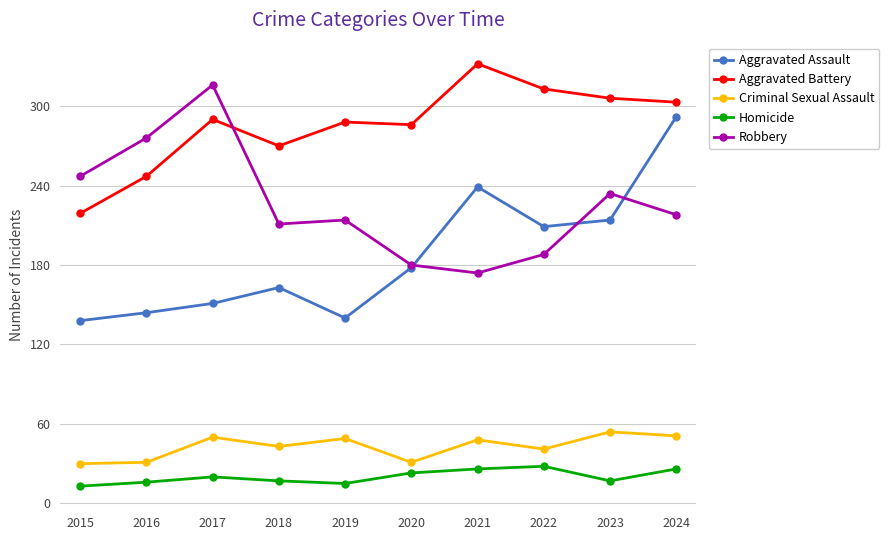

What is the total value across all series at 2017?

827